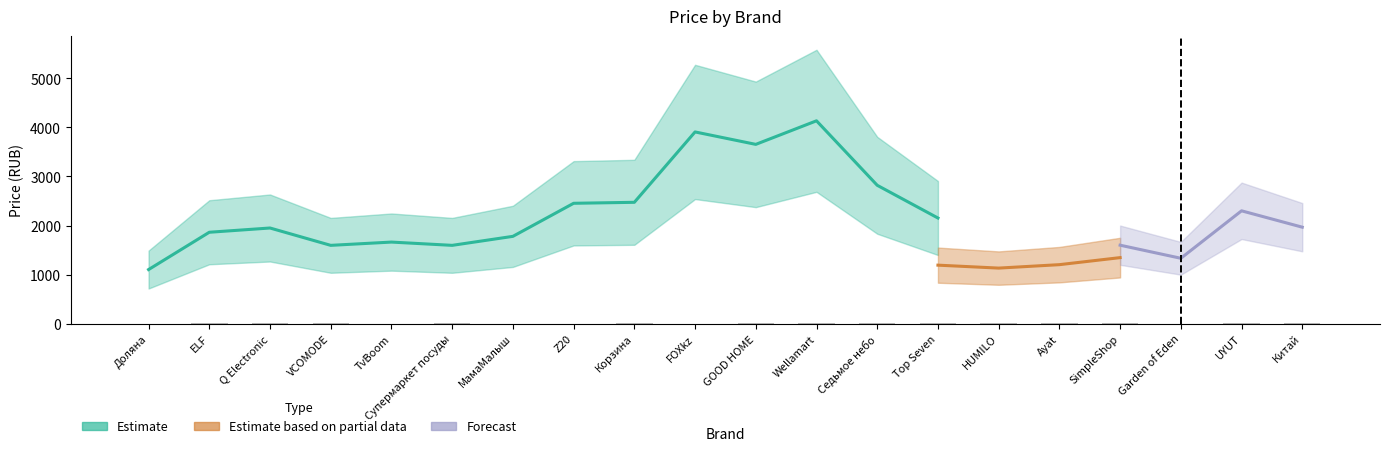

What position from the right is Седьмое небо?

8